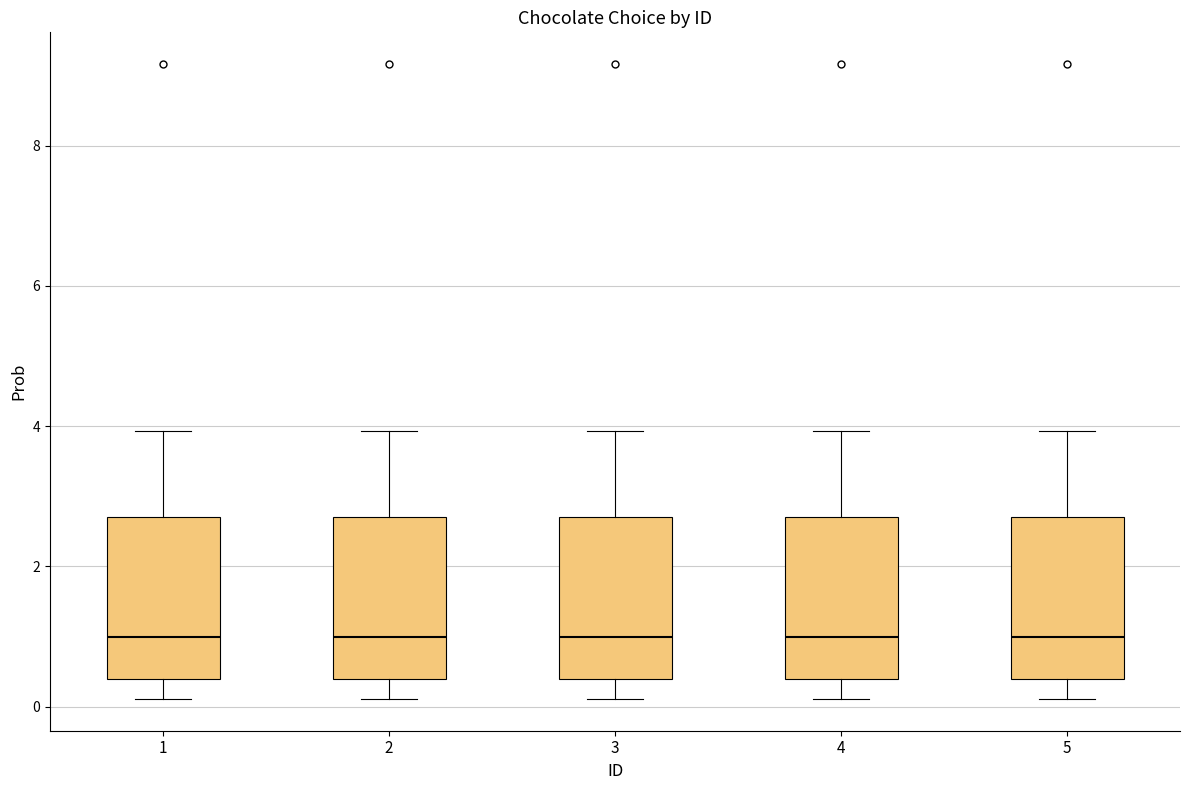

Where does the lower whisker of the box at x = 2 end on the y-axis? The values are not printed on the chart, so give them approximately, as read against the axis.

0.2